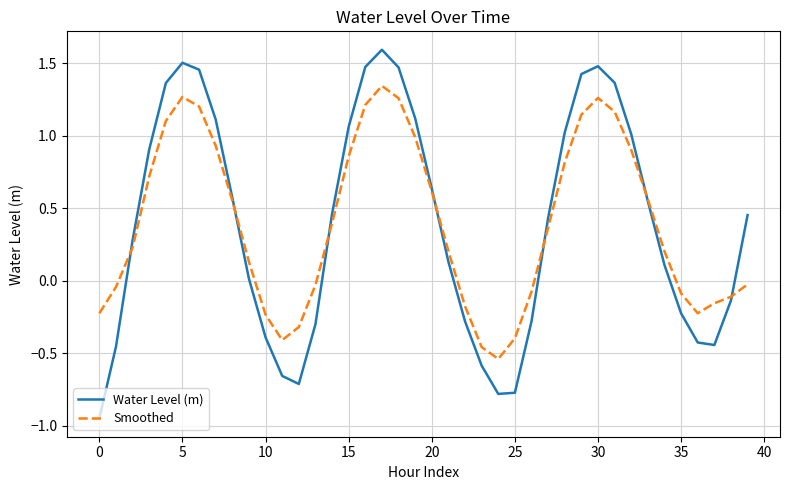

How many intersections are there between Water Level (m) and Smoothed?

7